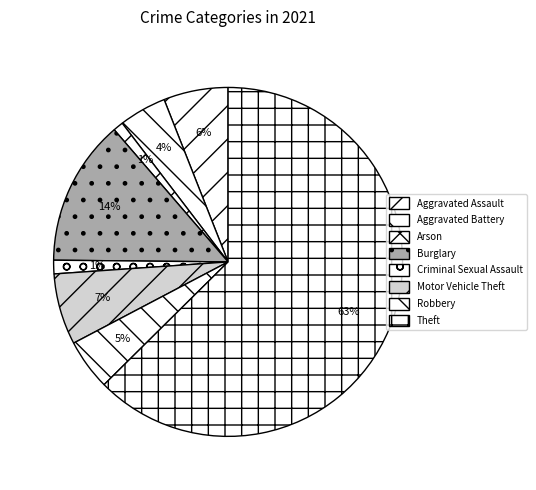

Is it true that Theft is 63% of the pie?

True